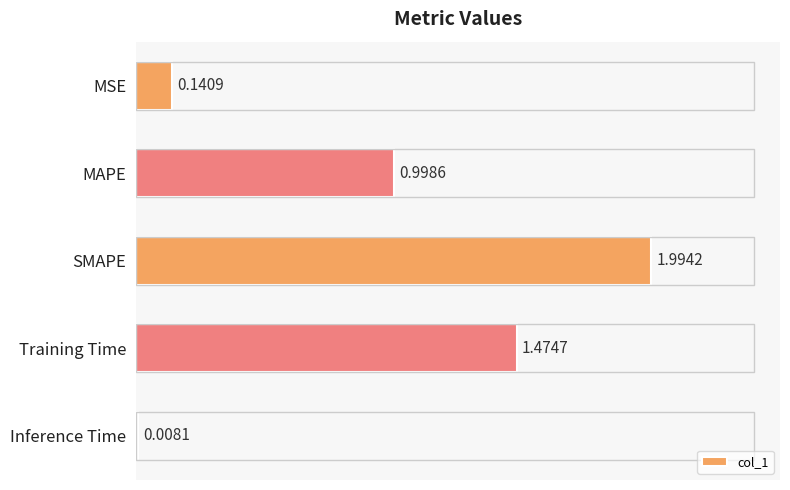

Where is the data nearest to the value 1?

MAPE